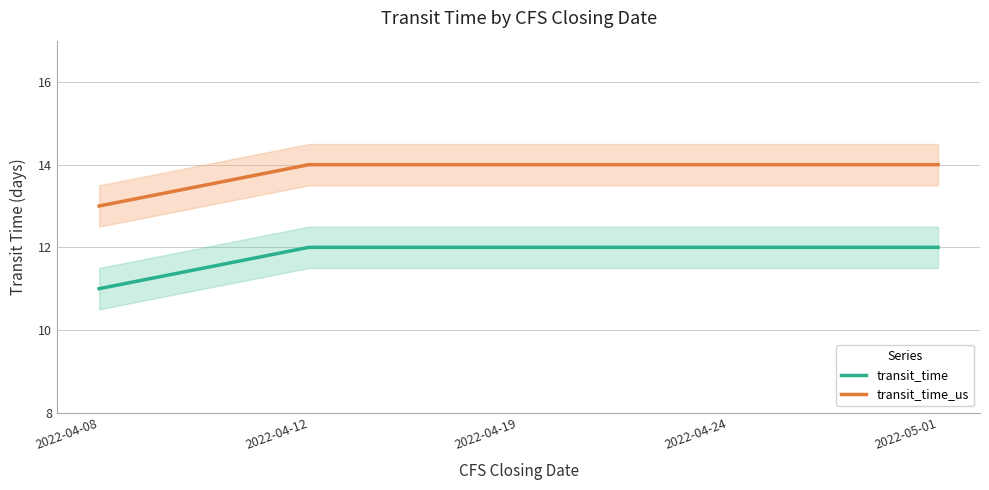

The value of transit_time_us at 2022-04-08 is 13. True or false?

True